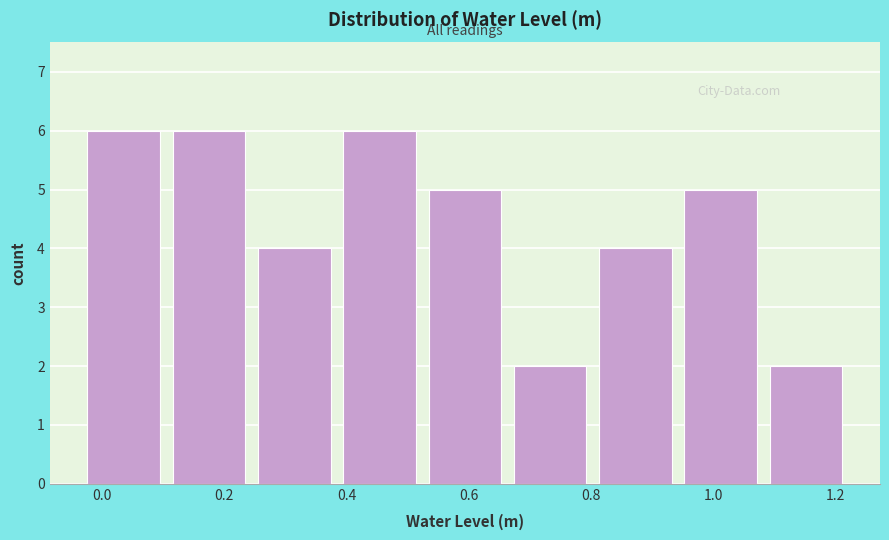

Reading left to right, list every bar in this chart as the range it spans on the x-axis followed by its height. Neither the bar edges nor the heights are printed on the chart, so give them approximately, as read against the axes.

-0.04 to 0.10: 6
0.10 to 0.24: 6
0.24 to 0.38: 4
0.38 to 0.52: 6
0.52 to 0.66: 5
0.66 to 0.80: 2
0.80 to 0.94: 4
0.94 to 1.08: 5
1.08 to 1.22: 2